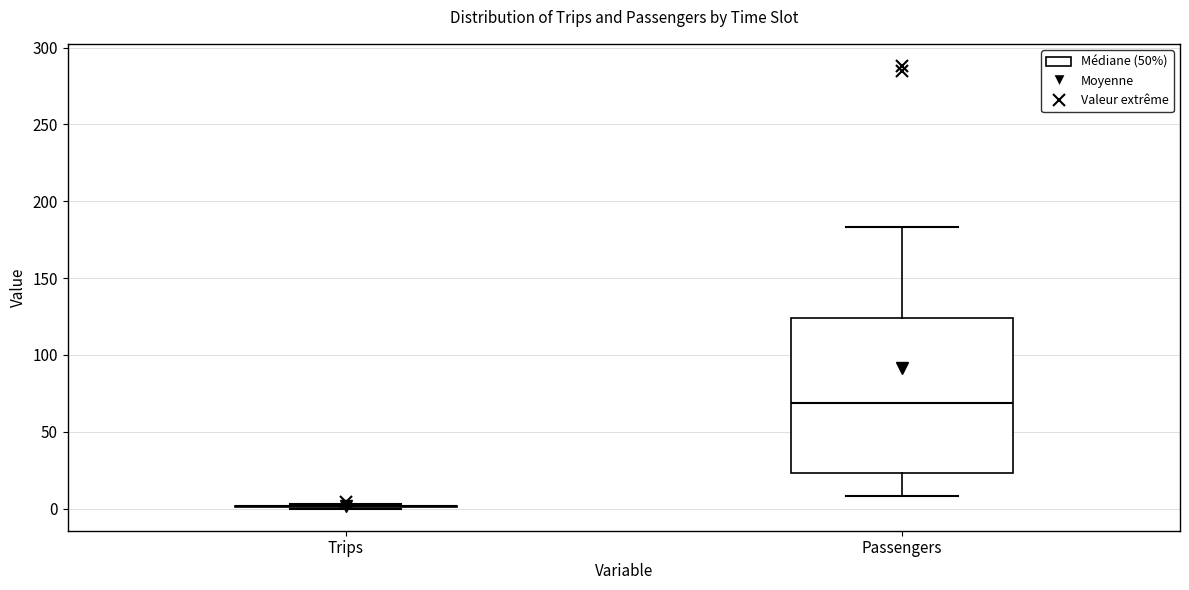

Reading left to right, transcribe this box plot: for each box, give where its median line is, the range the box spans, and where its two whiskers end, as read against the y-axis. The values are not printed on the chart, so give them approximately, as read against the axis.

Trips: box collapsed to a line at 0, whiskers 0 to 5
Passengers: median 70, box 25 to 125, whiskers 10 to 185